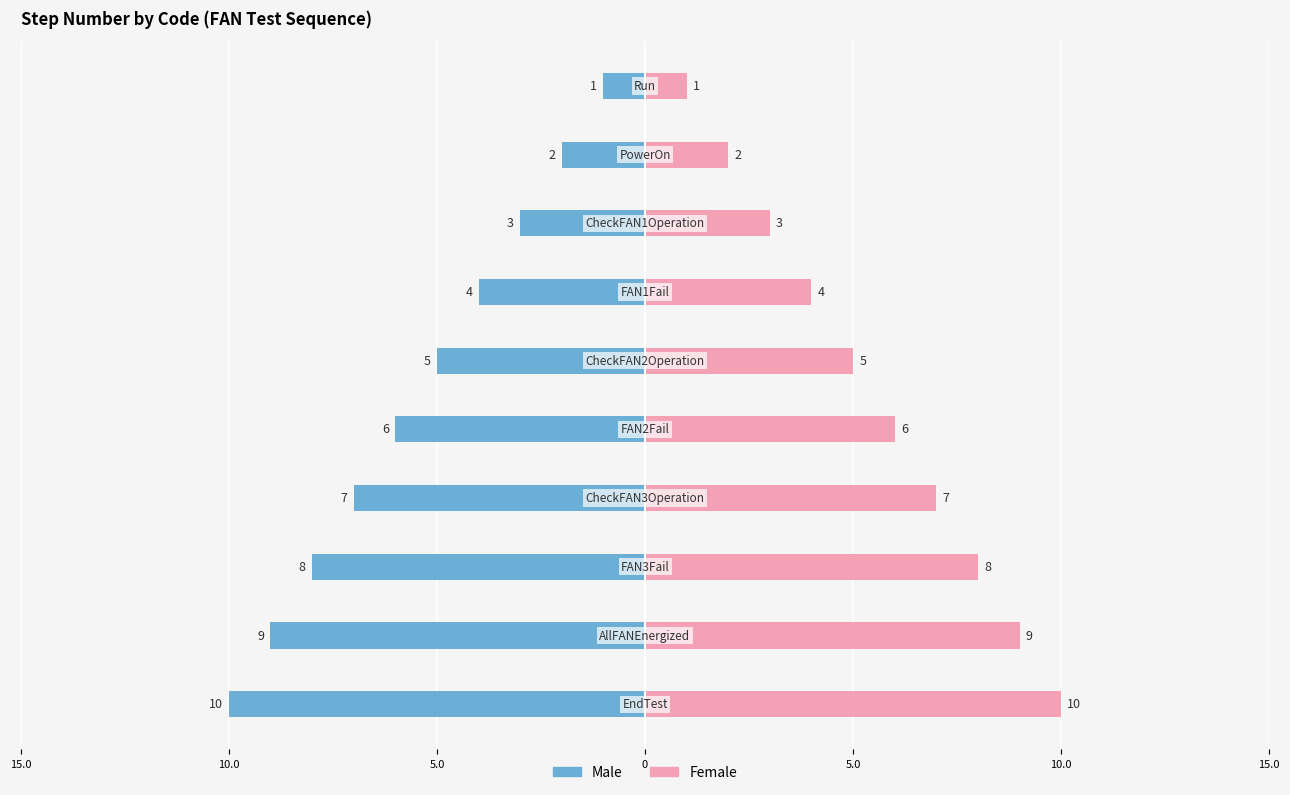

How many groups of bars are there?

10